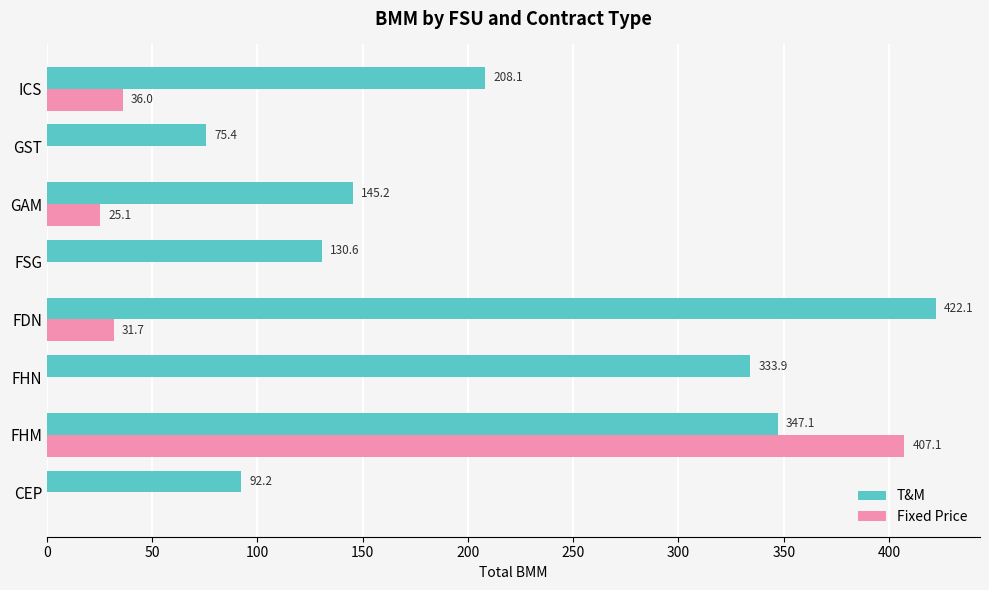

At which label is Fixed Price closest to 203?

ICS